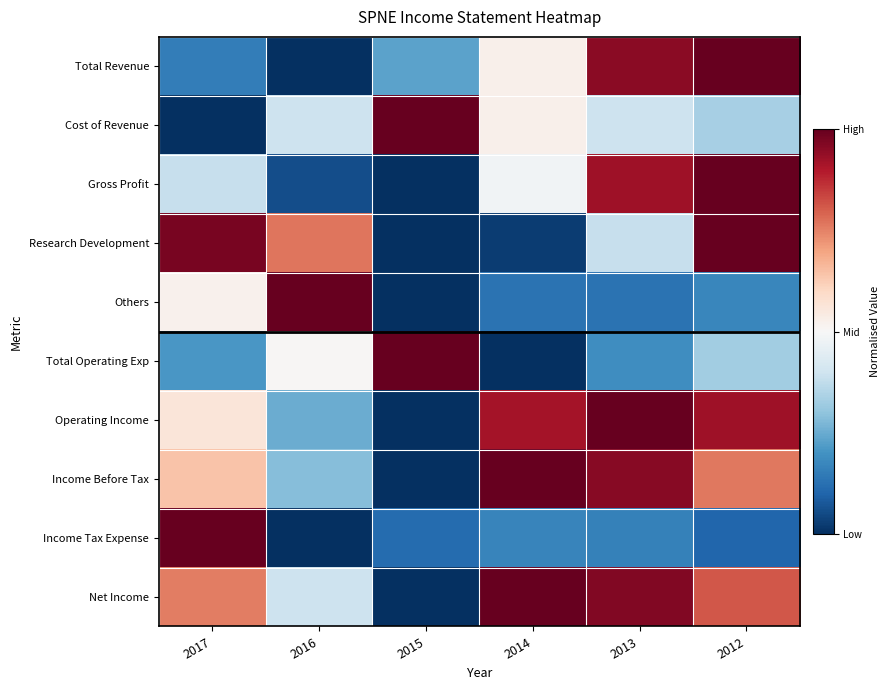

Reading left to right, what are all the values shown in this chart?

Total Revenue: 2017=0.2	2016=0.0	2015=0.2	2014=0.5	2013=1.0	2012=1.0
Cost of Revenue: 2017=0.0	2016=0.4	2015=1.0	2014=0.5	2013=0.4	2012=0.3
Gross Profit: 2017=0.4	2016=0.1	2015=0.0	2014=0.5	2013=0.9	2012=1.0
Research Development: 2017=1.0	2016=0.8	2015=0.0	2014=0.0	2013=0.4	2012=1.0
Others: 2017=0.5	2016=1.0	2015=0.0	2014=0.1	2013=0.1	2012=0.2
Total Operating Exp: 2017=0.2	2016=0.5	2015=1.0	2014=0.0	2013=0.2	2012=0.3
Operating Income: 2017=0.6	2016=0.2	2015=0.0	2014=0.9	2013=1.0	2012=0.9
Income Before Tax: 2017=0.6	2016=0.3	2015=0.0	2014=1.0	2013=1.0	2012=0.8
Income Tax Expense: 2017=1.0	2016=0.0	2015=0.1	2014=0.2	2013=0.2	2012=0.1
Net Income: 2017=0.8	2016=0.4	2015=0.0	2014=1.0	2013=1.0	2012=0.8